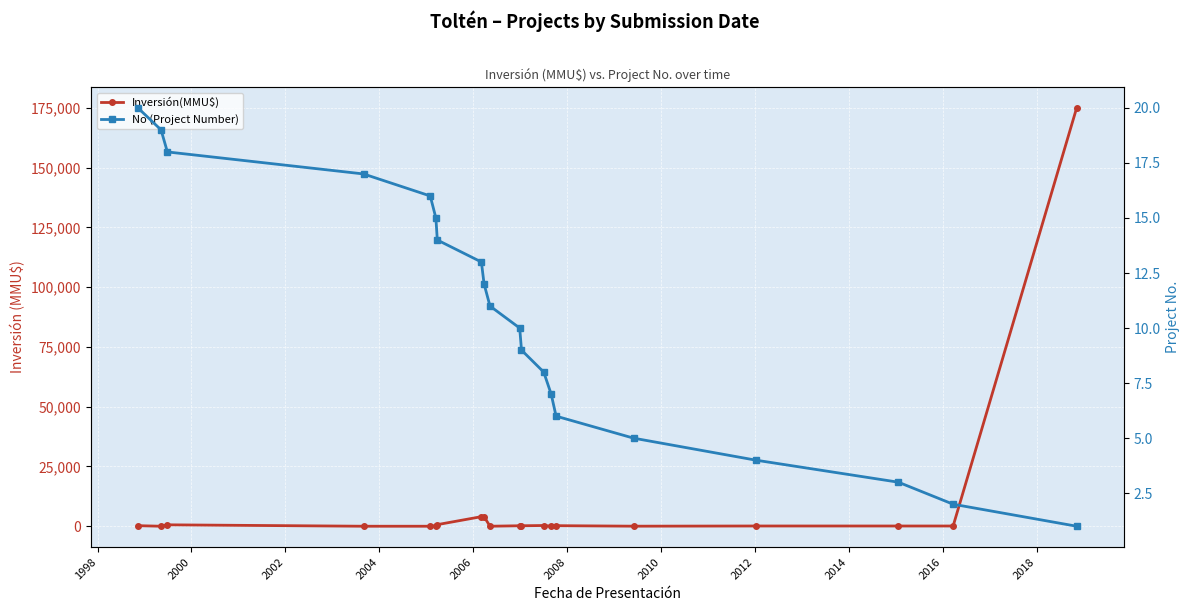

Where is the first local maximum for Inversión(MMU$)?

2000